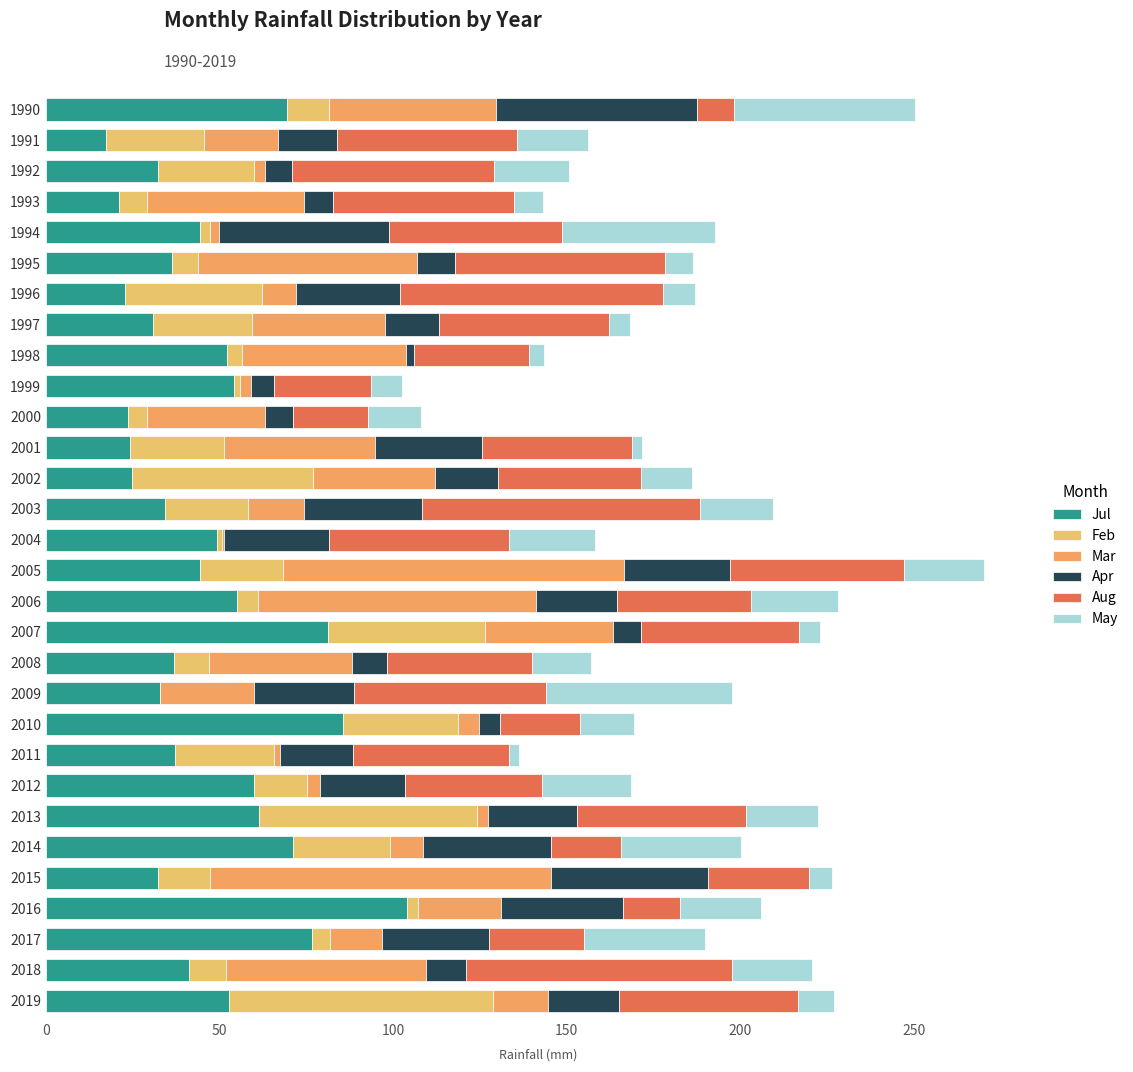

How many series are shown in this chart?

6